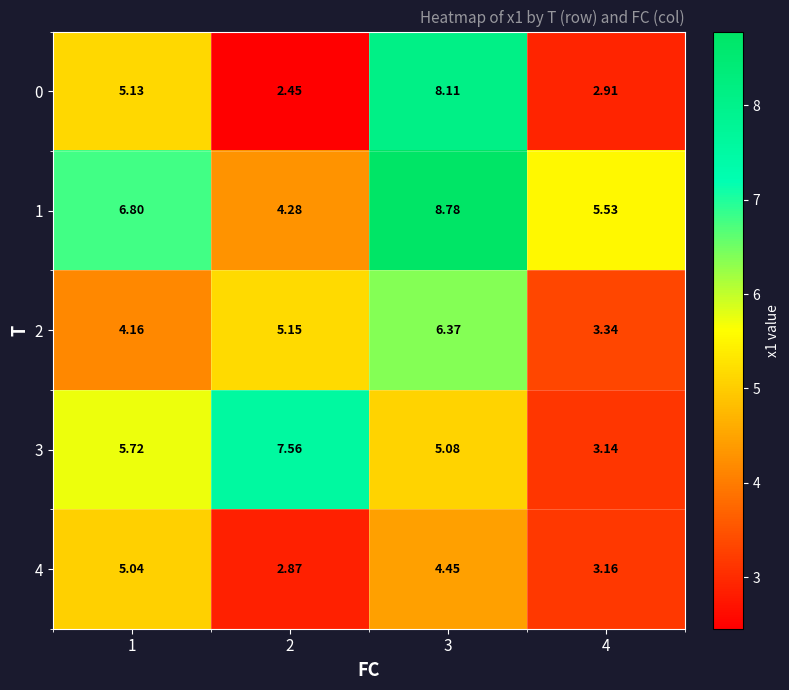

Is the value of 0 at 3 greater than the value of 4 at 4?

Yes